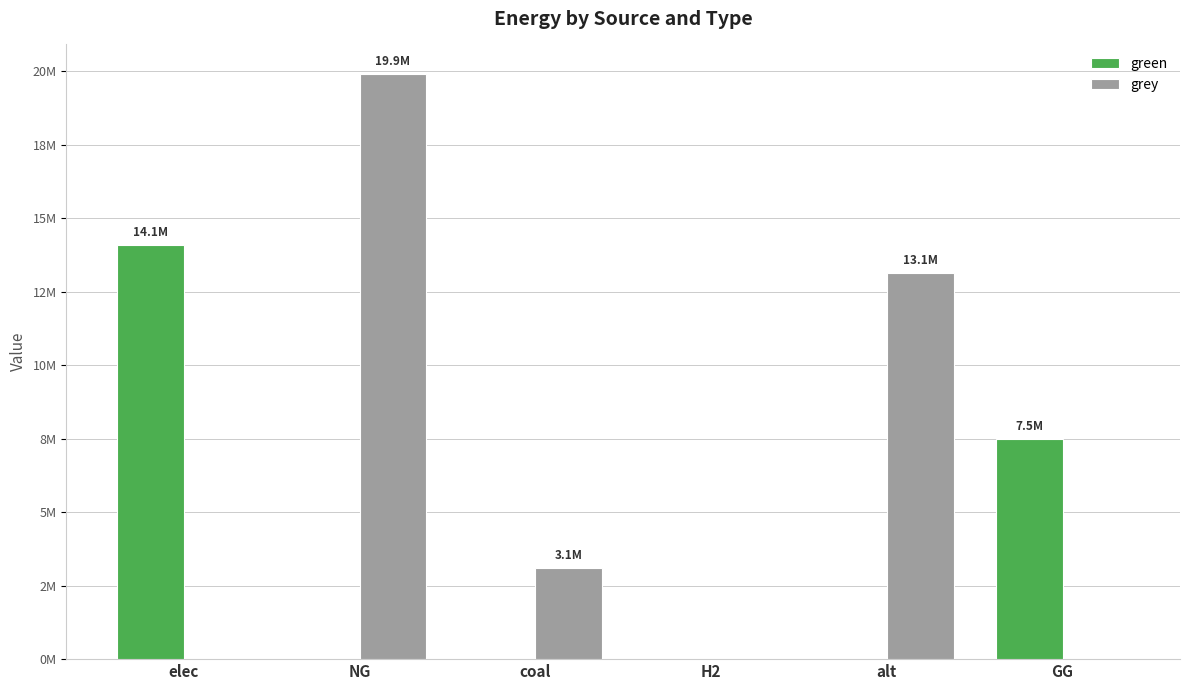

At which label does grey first exceed 3116187?

NG